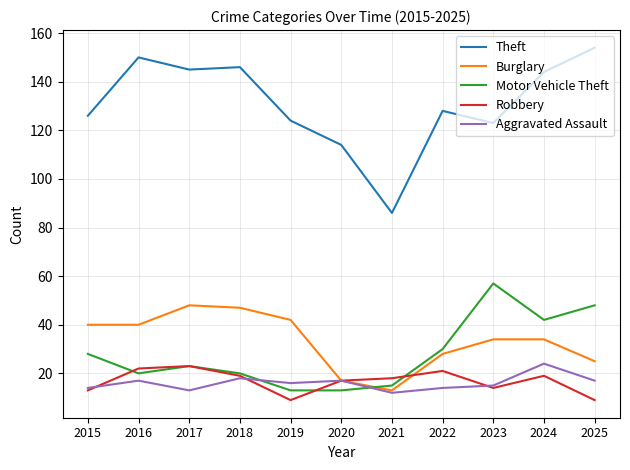

Does the chart display data point markers on the line(s)?

No